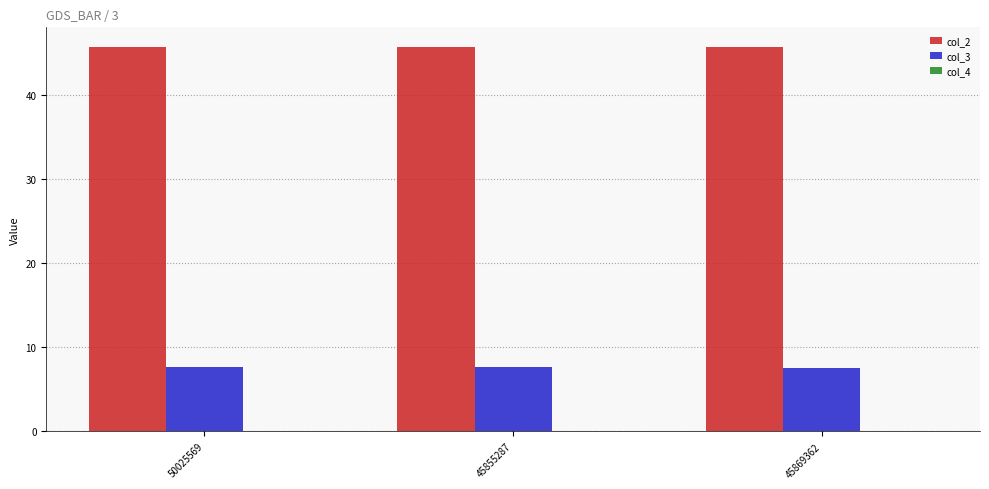

True or false: col_2 has a value of 19.4 at 45869362.

False